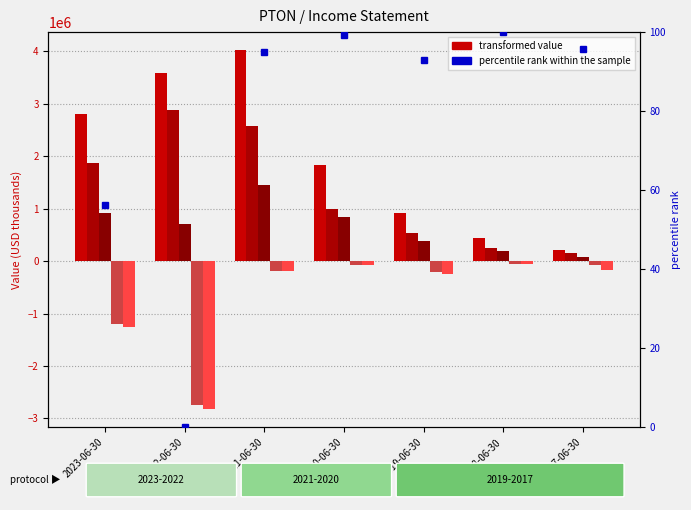

What is the smallest value displayed?

-2827700.0